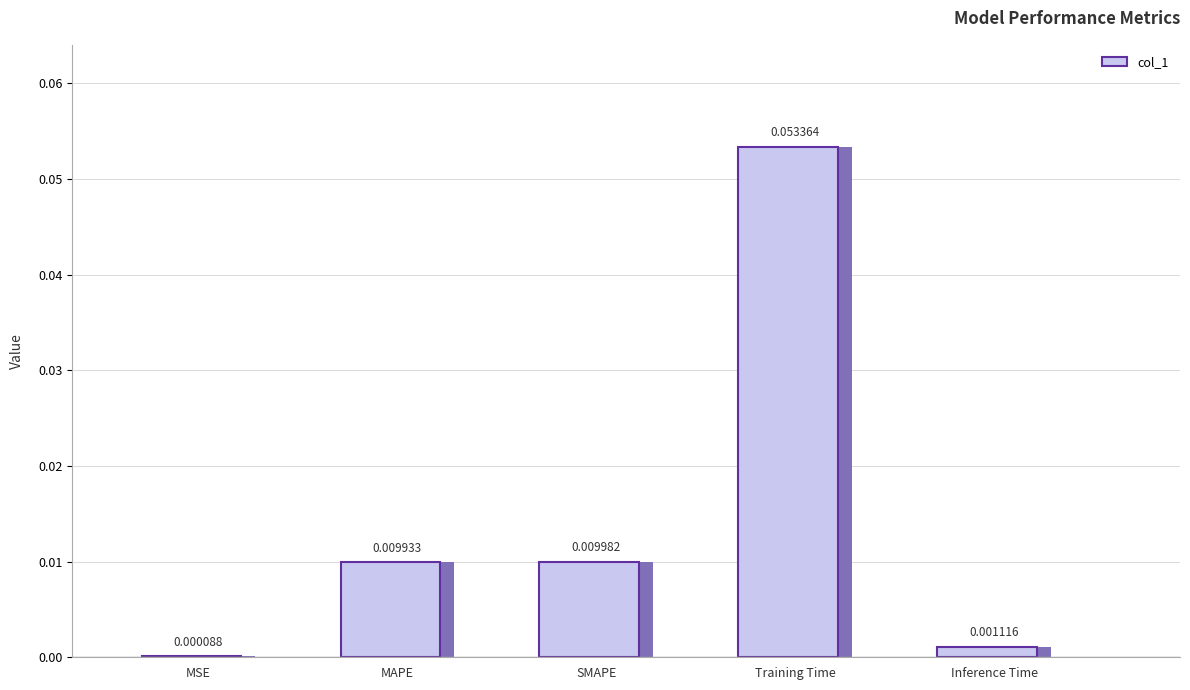

Reading left to right, extract all data points from this chart.

MSE=0.0	MAPE=0.0	SMAPE=0.0	Training Time=0.1	Inference Time=0.0